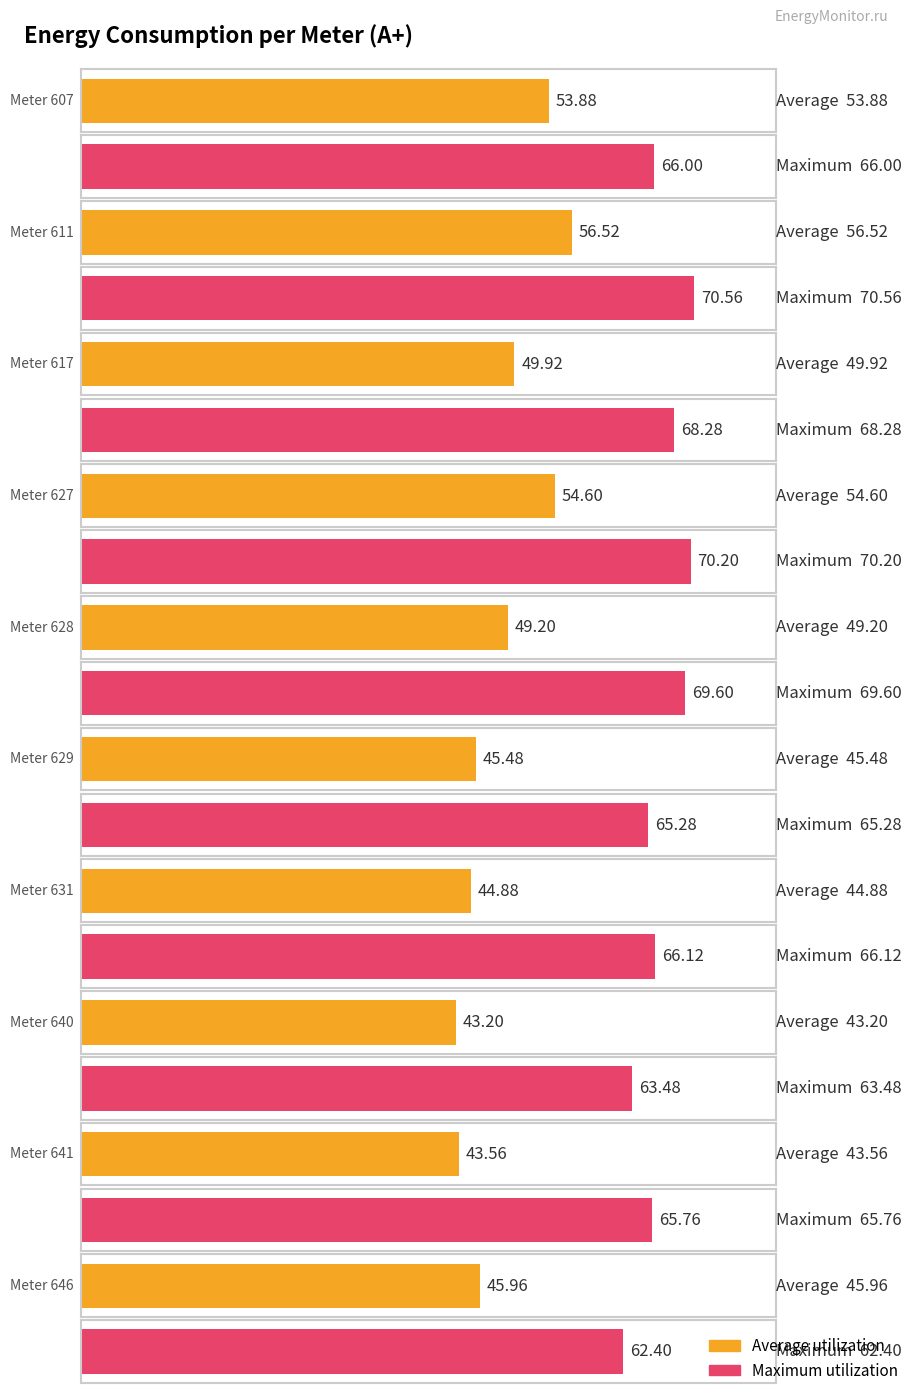

What is the difference between the highest and lowest values at 646?

16.4